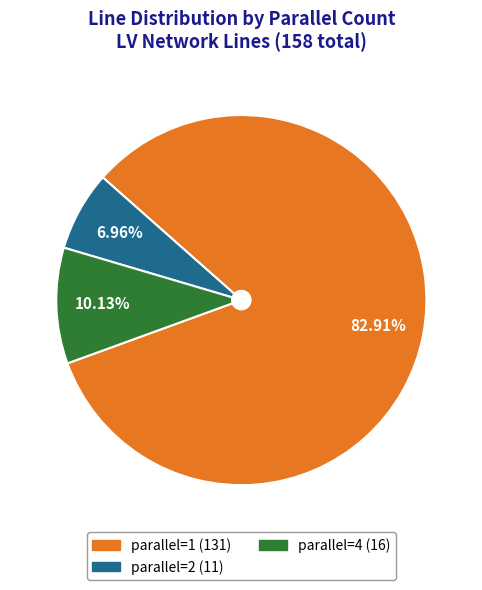

Rank the categories by value from highest to lowest.

parallel=1, parallel=4, parallel=2